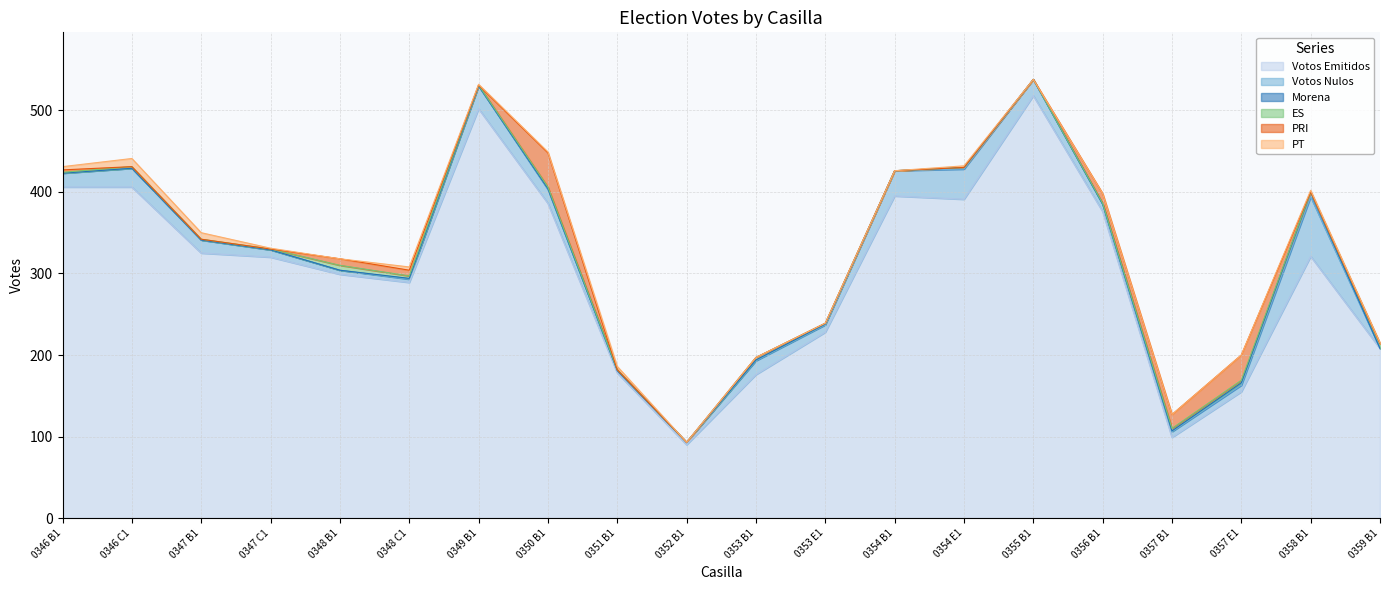

Which label corresponds to the largest value in the chart?

0355 B1